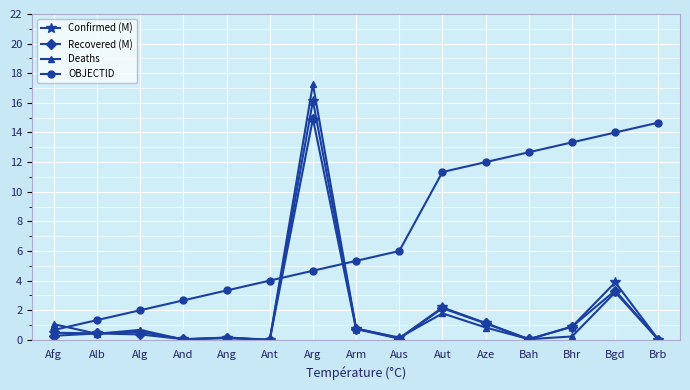

True or false: Deaths and Confirmed (M) cross at least once.

True